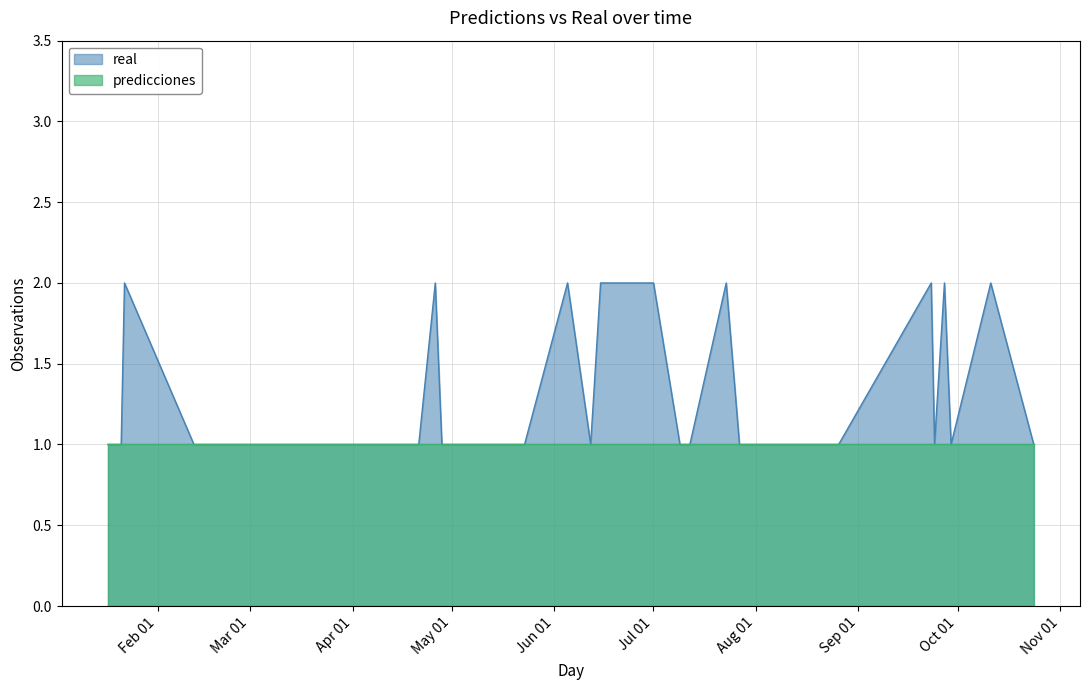

How many categories are shown in the chart?

40